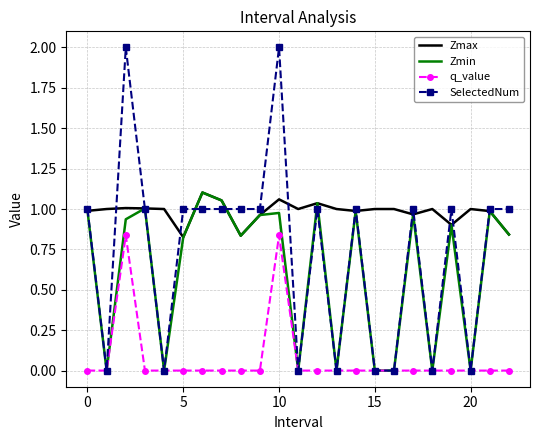

True or false: Zmax and q_value intersect in this chart.

False